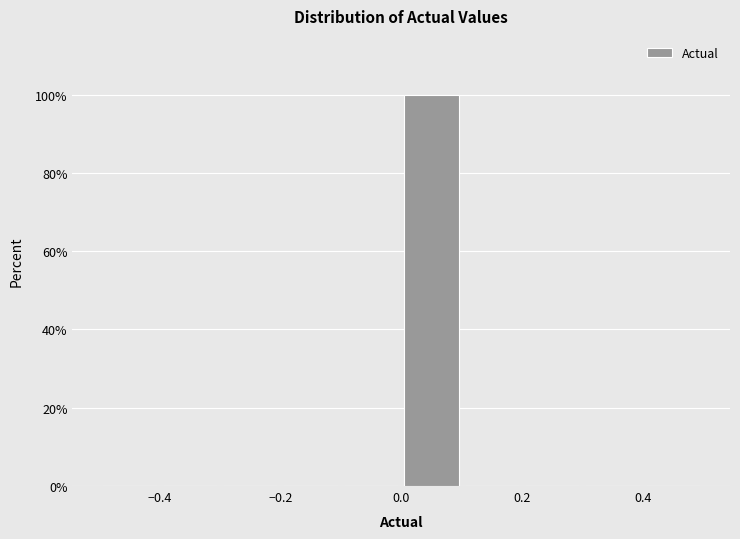

Over which range of the x-axis is the bar tallest?

0.0 to 0.1